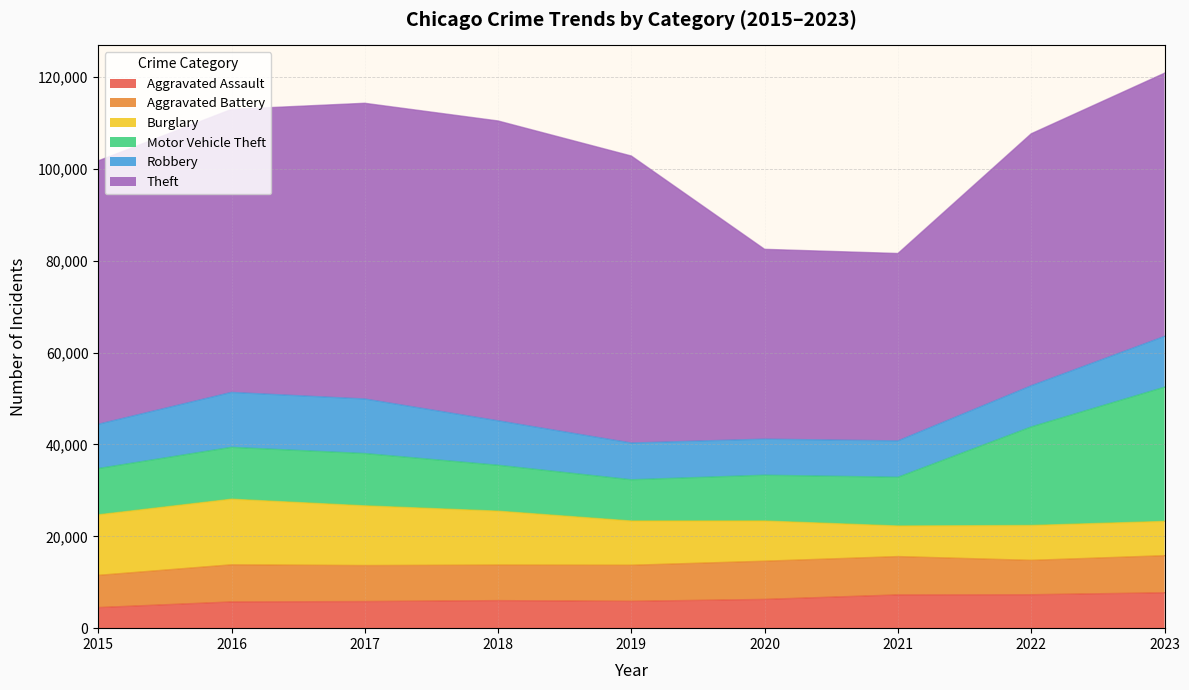

True or false: Robbery and Motor Vehicle Theft cross at least once.

True